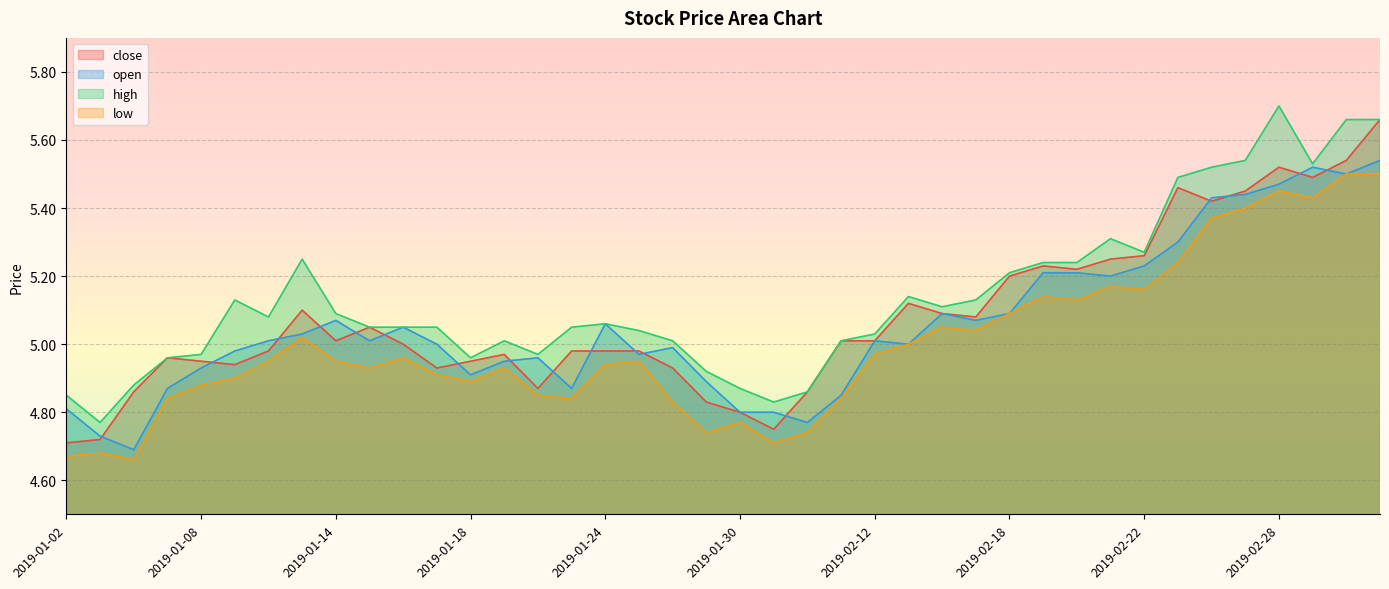

At how many categories does at least one series exceed 5?

29